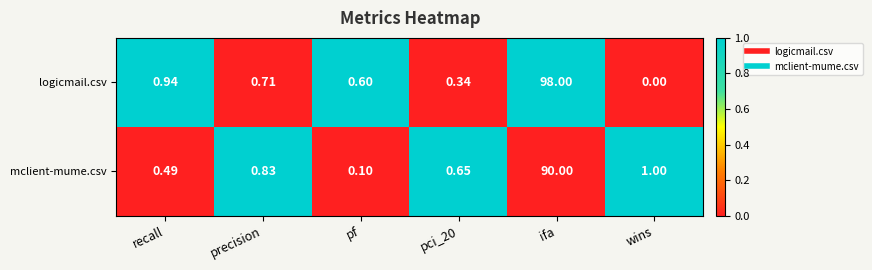

Rank the series by their average value, from lowest to highest.

mclient-mume.csv, logicmail.csv